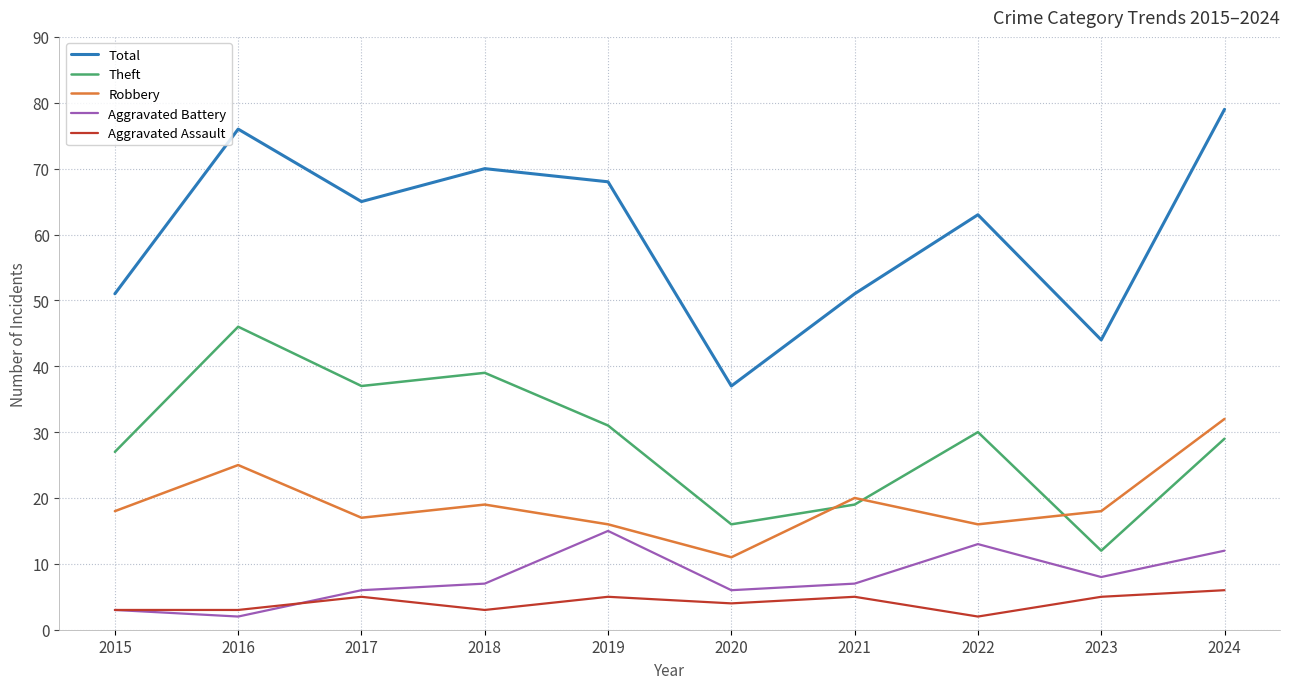

The Theft series shows 27 at 2020. True or false?

False